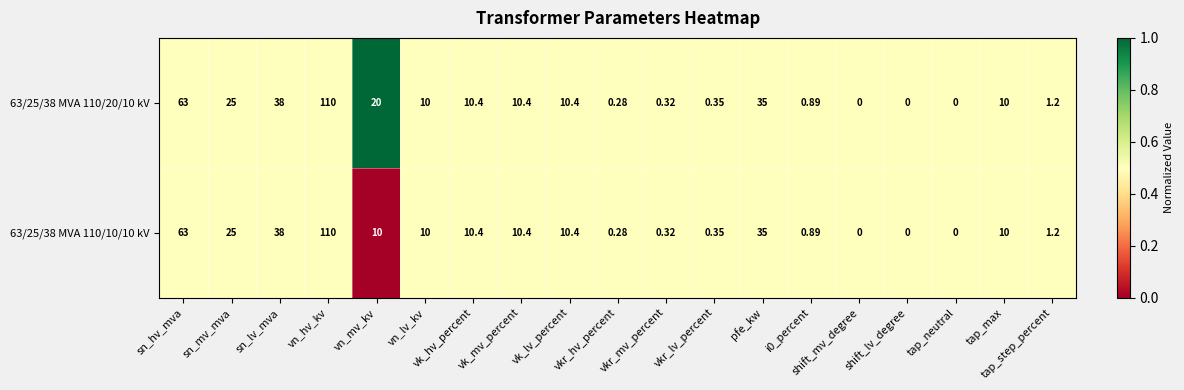

List the series in order of their overall mean, lowest first.

63/25/38 MVA 110/10/10 kV, 63/25/38 MVA 110/20/10 kV